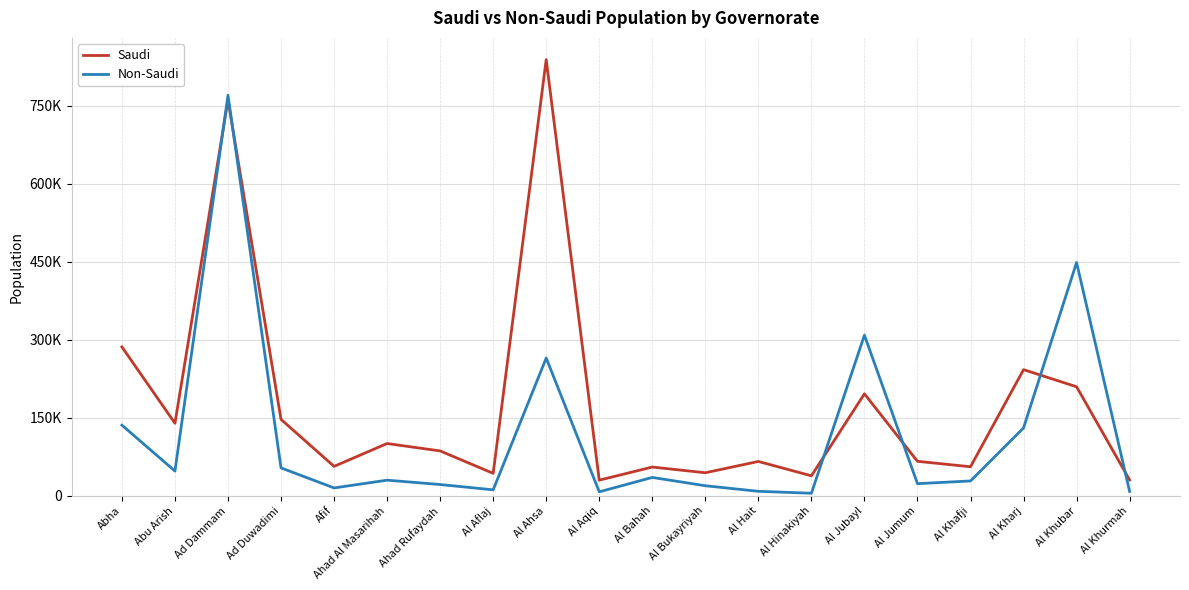

After their last crossing, which series has the higher values: Saudi or Non-Saudi?

Saudi